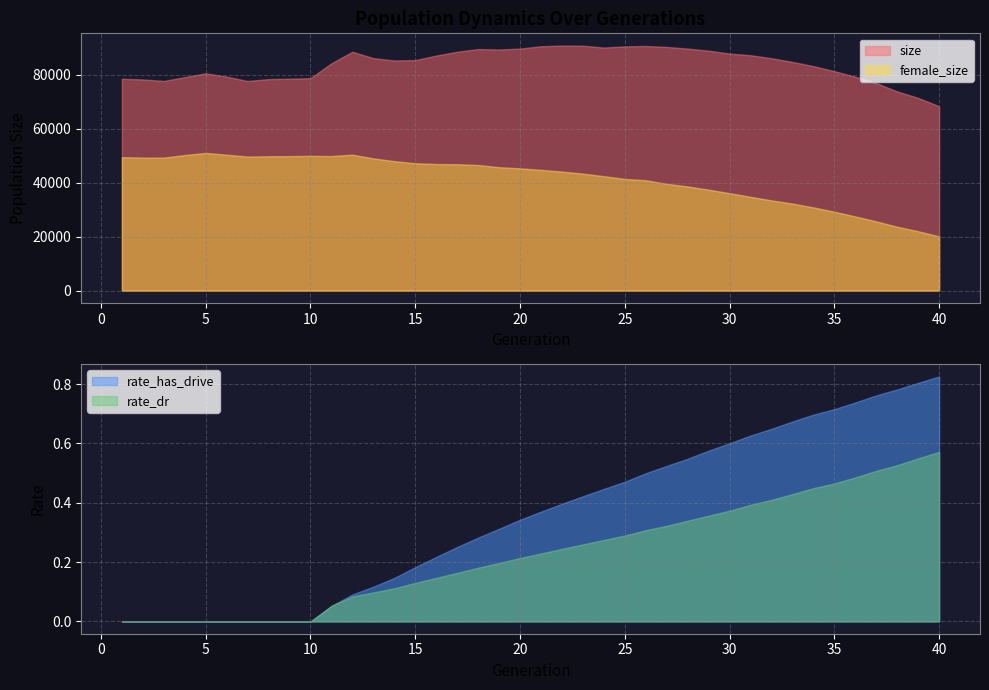

Reading right to left, extract all data points from this chart.

size: 68247.0	71341.0	73725.0	76813.0	79165.0	81237.0	83091.0	84670.0	86030.0	87131.0	87739.0	88815.0	89592.0	90206.0	90563.0	90415.0	89973.0	90657.0	90704.0	90469.0	89587.0	89260.0	89419.0	88417.0	87010.0	85328.0	85193.0	86060.0	88420.0	84163.0	78645.0	78442.0	78297.0	77592.0	79202.0	80446.0	79034.0	77604.0	78173.0	78426.0
female_size: 20060.0	21998.0	23648.0	25638.0	27455.0	29222.0	30810.0	32220.0	33398.0	34738.0	36071.0	37368.0	38583.0	39544.0	40857.0	41354.0	42364.0	43318.0	44065.0	44711.0	45267.0	45689.0	46489.0	46790.0	46867.0	47149.0	47928.0	48964.0	50331.0	49809.0	49891.0	49787.0	49748.0	49618.0	50315.0	50986.0	50189.0	49235.0	49249.0	49405.0
rate_dr: 0.6	0.5	0.5	0.5	0.5	0.5	0.4	0.4	0.4	0.4	0.4	0.4	0.3	0.3	0.3	0.3	0.3	0.3	0.2	0.2	0.2	0.2	0.2	0.2	0.1	0.1	0.1	0.1	0.1	0.1	0.0	0.0	0.0	0.0	0.0	0.0	0.0	0.0	0.0	0.0
rate_has_drive: 0.8	0.8	0.8	0.8	0.7	0.7	0.7	0.7	0.6	0.6	0.6	0.6	0.5	0.5	0.5	0.5	0.4	0.4	0.4	0.4	0.3	0.3	0.3	0.3	0.2	0.2	0.1	0.1	0.1	0.1	0.0	0.0	0.0	0.0	0.0	0.0	0.0	0.0	0.0	0.0